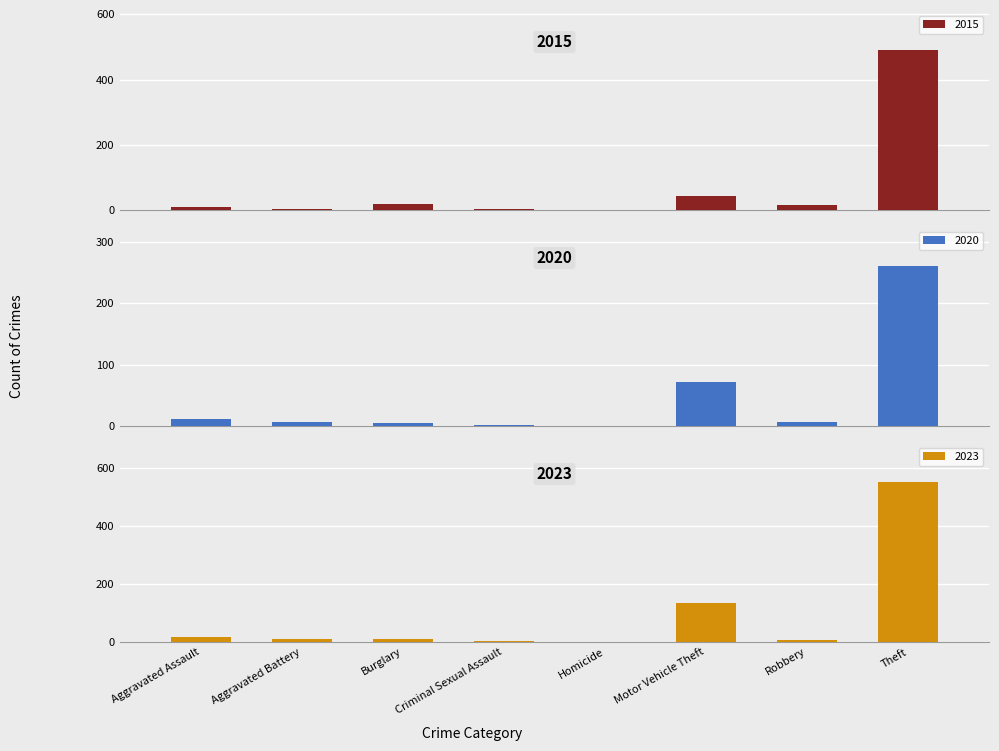

What is the spread (max minus min) of values at Aggravated Battery?

8